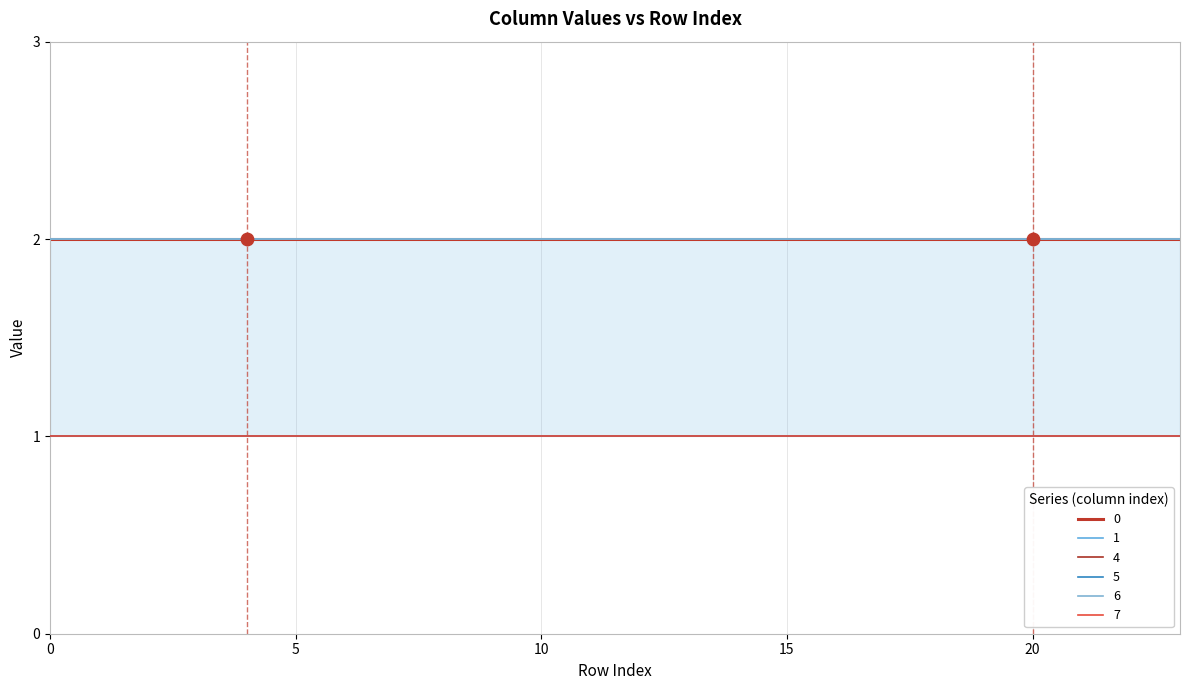

Is the value of 5 at 9 greater than the value of 0 at 12?

No